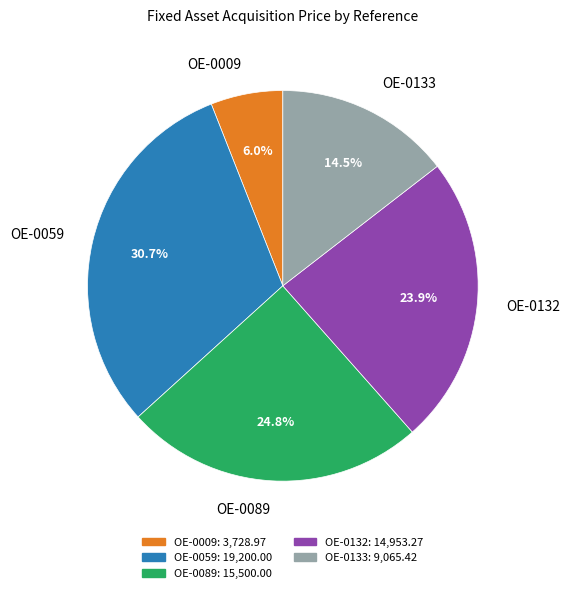

To the nearest percent, what is the combined percentage of OE-0089 and OE-0132?

49%